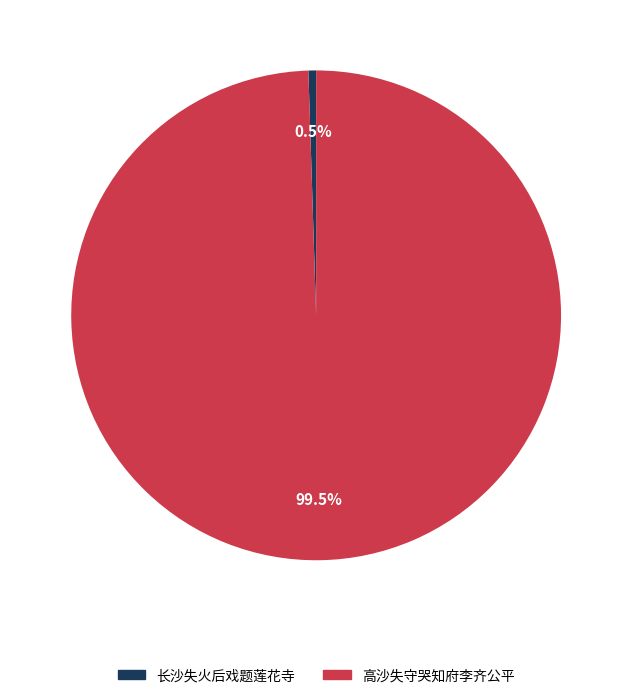

Which category has the biggest portion of the pie?

高沙失守哭知府李齐公平